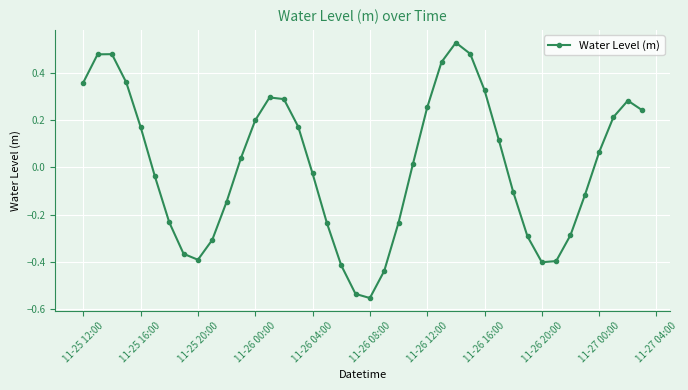

How many interior local valleys (lower than both neighbors) does the data have?

3